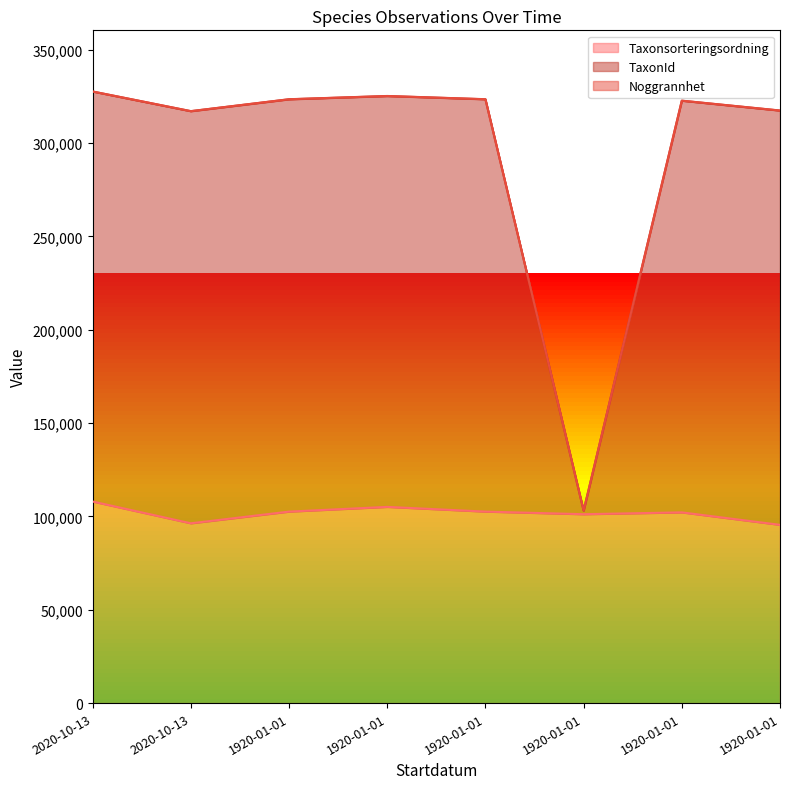

How many interior local peaks does the Taxonsorteringsordning series have?

2